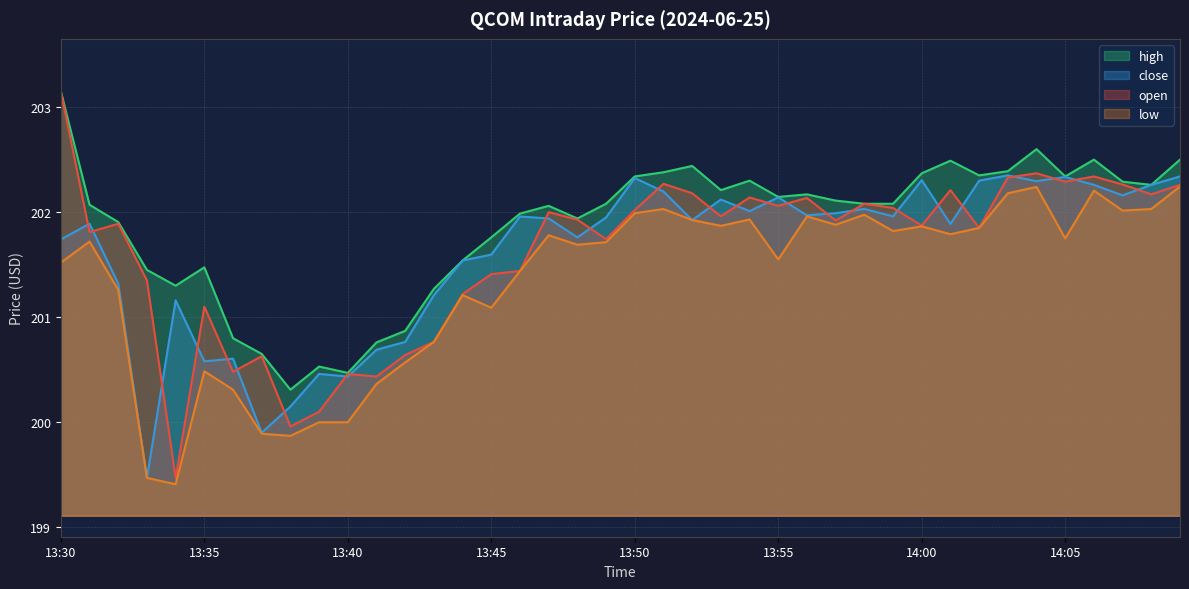

Which series changed the most between 14:02 and 14:07?

open